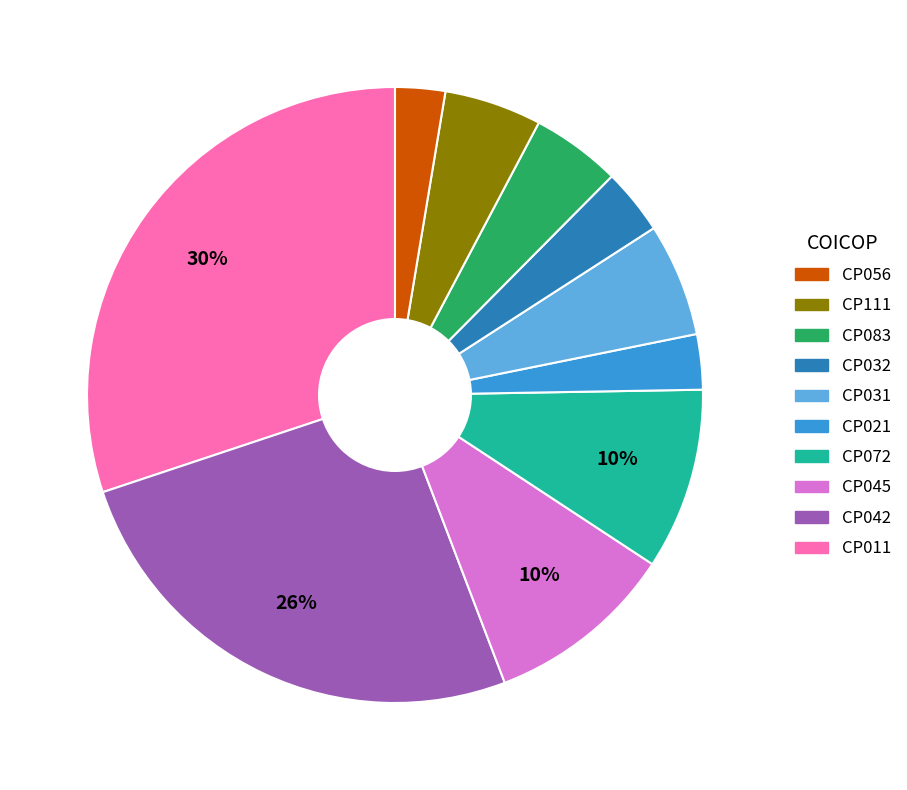

Is there a majority slice in this chart?

No